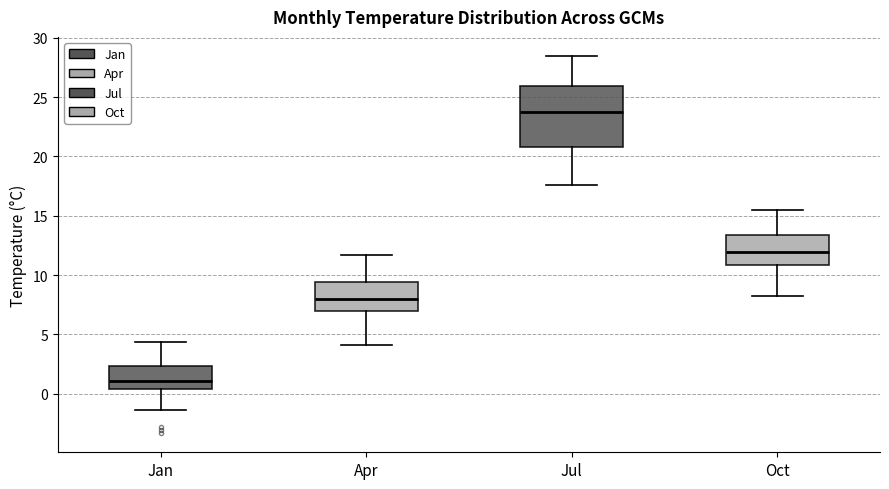

Reading left to right, transcribe this box plot: for each box, give where its median line is, the range the box spans, and where its two whiskers end, as read against the y-axis. The values are not printed on the chart, so give them approximately, as read against the axis.

Jan: median 1.0, box 0.5 to 2.5, whiskers -1.5 to 4.5
Apr: median 8.0, box 7.0 to 9.5, whiskers 4.0 to 11.5
Jul: median 24.0, box 21.0 to 26.0, whiskers 17.5 to 28.5
Oct: median 12.0, box 11.0 to 13.5, whiskers 8.0 to 15.5